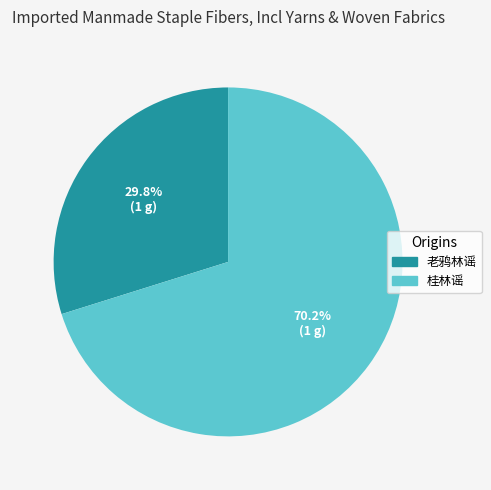

What is the smallest slice in the pie chart?

老鸦林谣